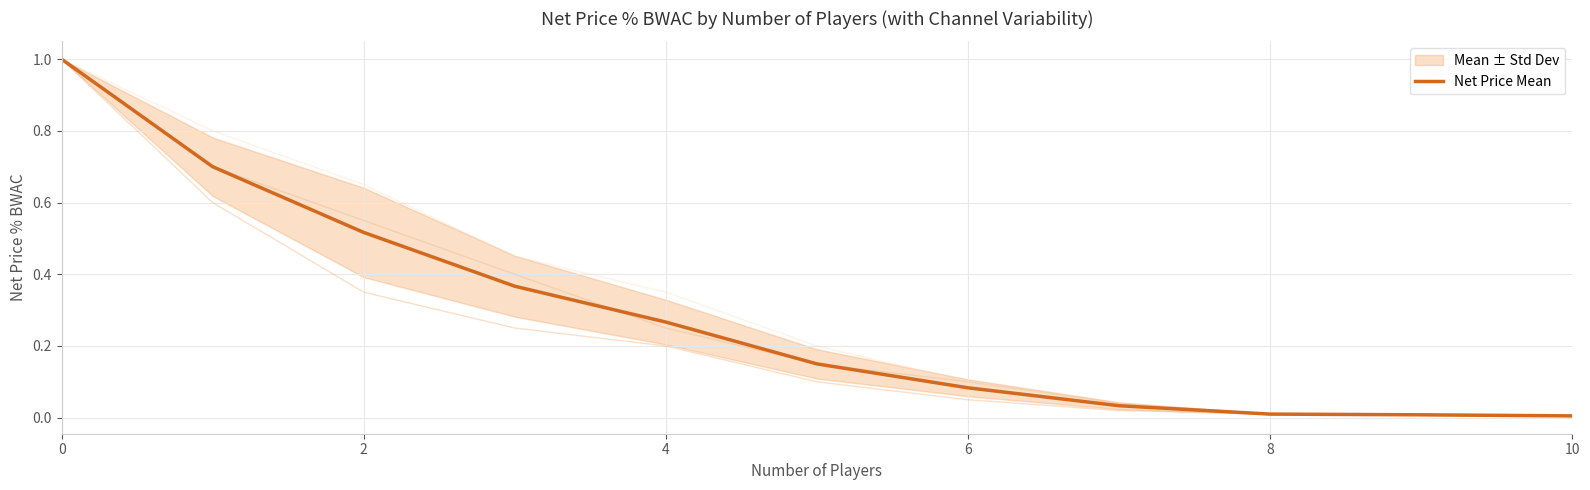

What is the maximum value for Net Price Mean?

1.0